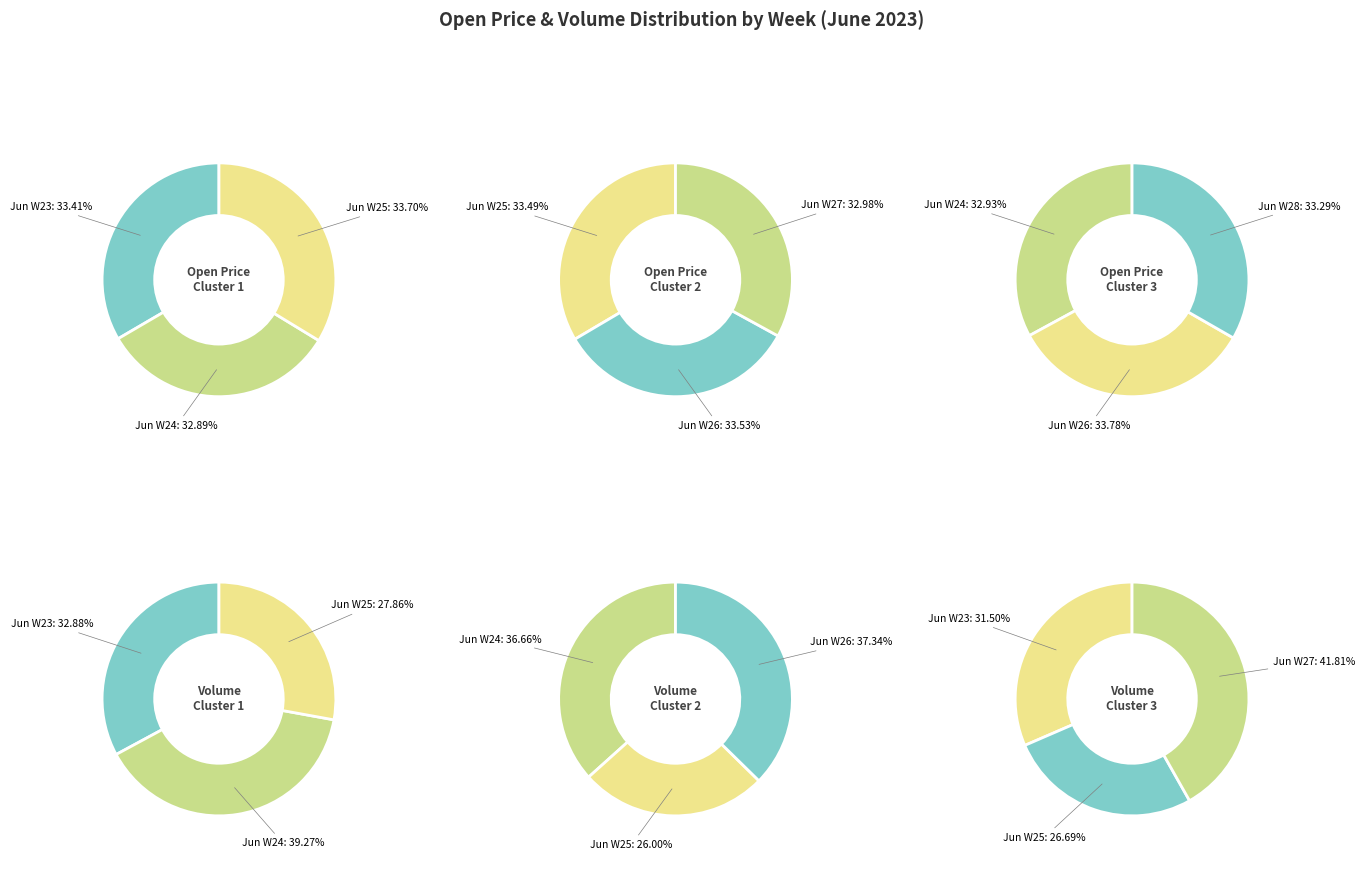

What is the difference between the highest and lowest values at 5?

21.9